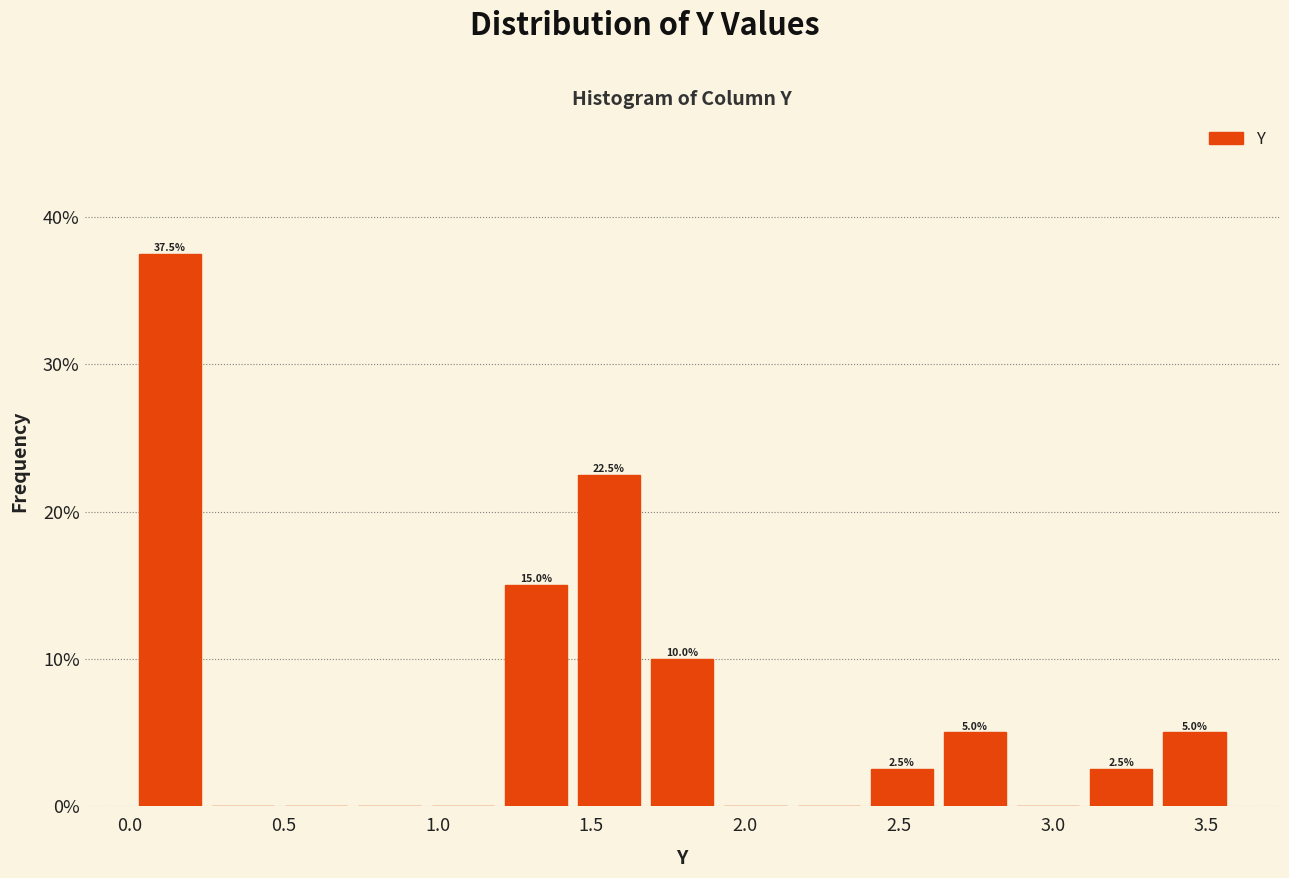

Over which range of the x-axis is the bar tallest?

0.00 to 0.25